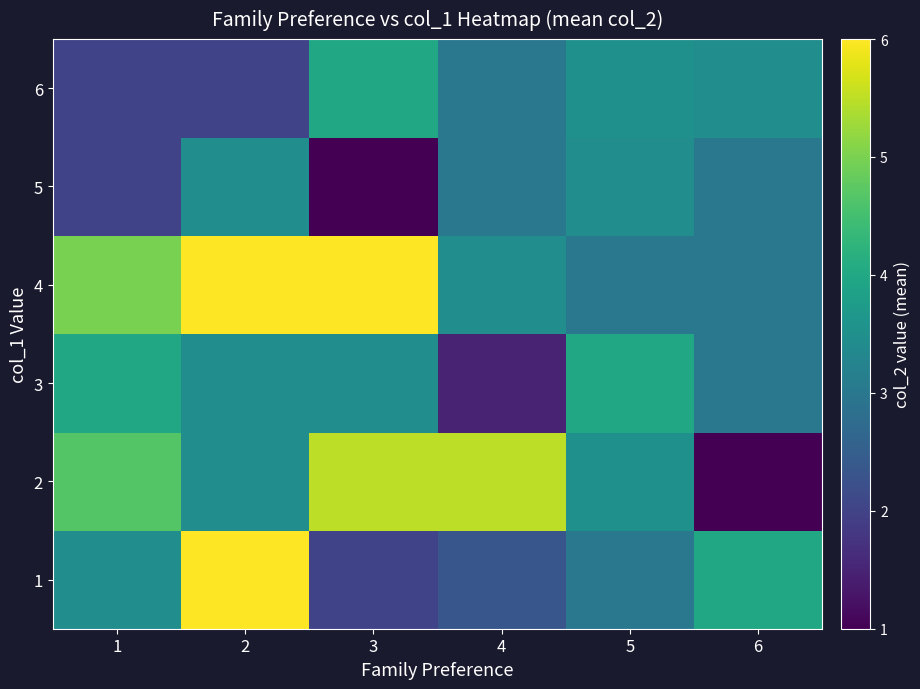

Reading left to right, list all the values displayed in this chart.

1: 1=3.4	2=6.0	3=2.0	4=2.3	5=3.0	6=4.0
2: 1=4.7	2=3.4	3=5.5	4=5.5	5=3.5	6=1.0
3: 1=4.0	2=3.4	3=3.4	4=1.5	5=4.0	6=3.0
4: 1=5.0	2=6.0	3=6.0	4=3.4	5=3.0	6=3.0
5: 1=2.0	2=3.4	3=1.0	4=3.0	5=3.4	6=3.0
6: 1=2.0	2=2.0	3=4.0	4=3.0	5=3.5	6=3.4